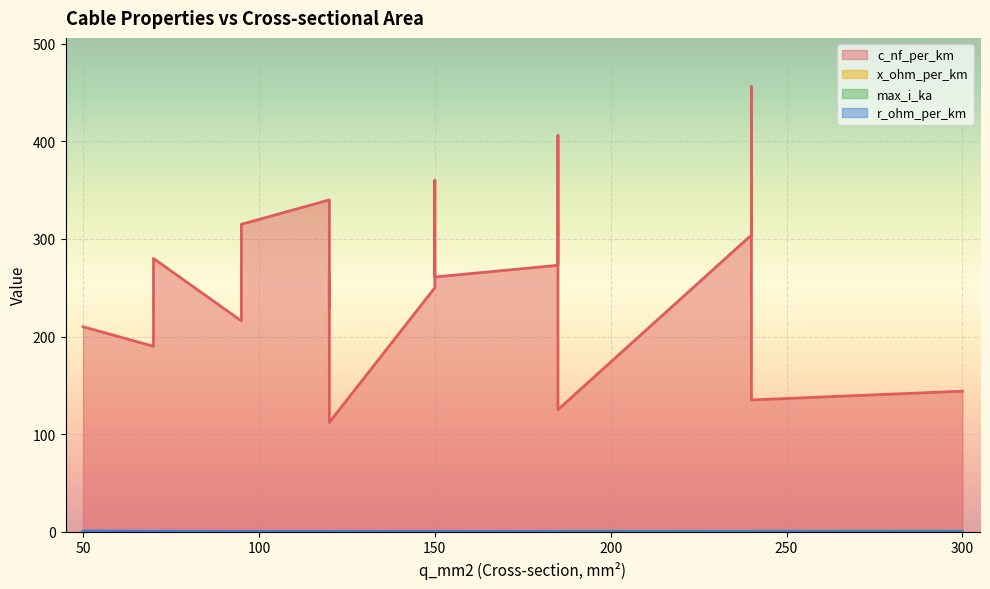

Between 150 and 120, which series saw the biggest shift?

c_nf_per_km